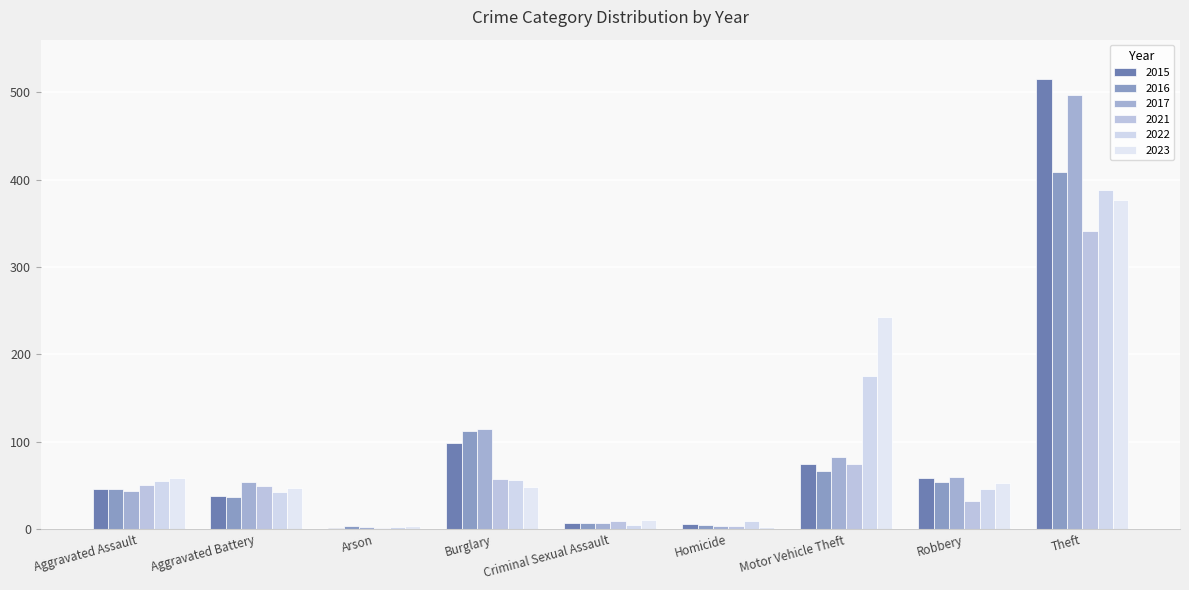

What is the difference between the 2022 values at Motor Vehicle Theft and Robbery?

129